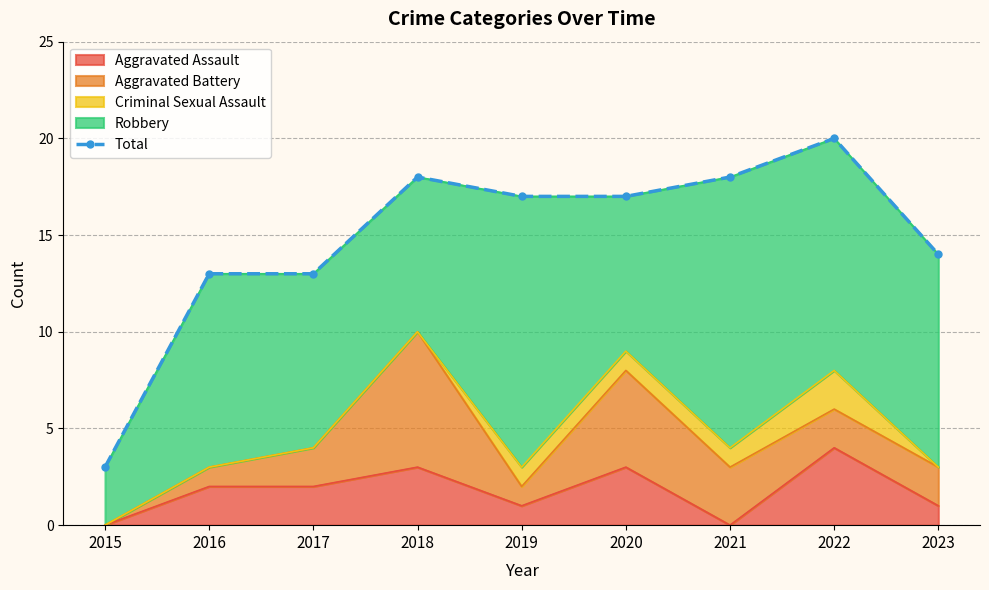

Approximately how many times larger is the value at 2021 compared to 2022?

0.9